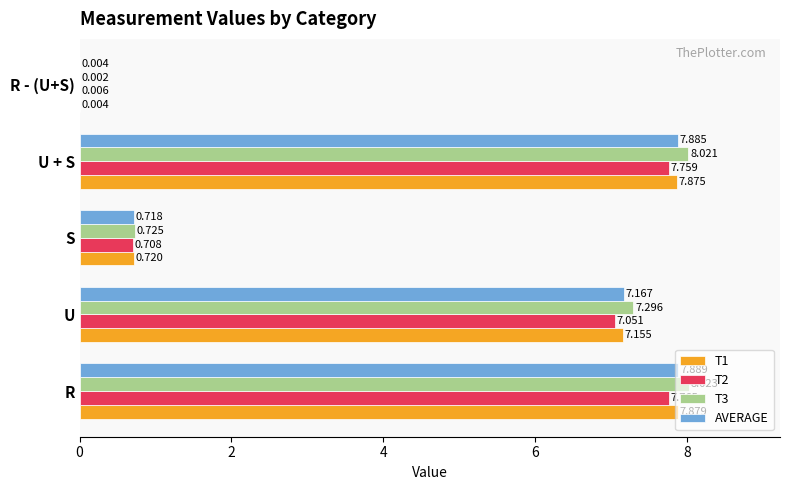

What is the sum of all T3 values?

24.1